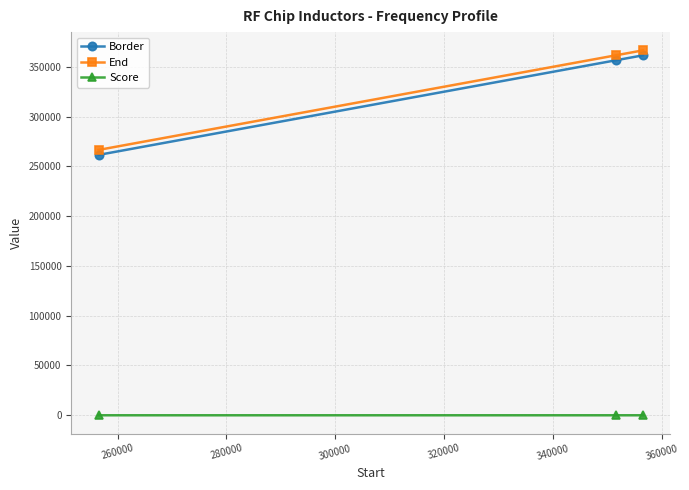

What are all the series names shown in the legend?

Border, End, Score